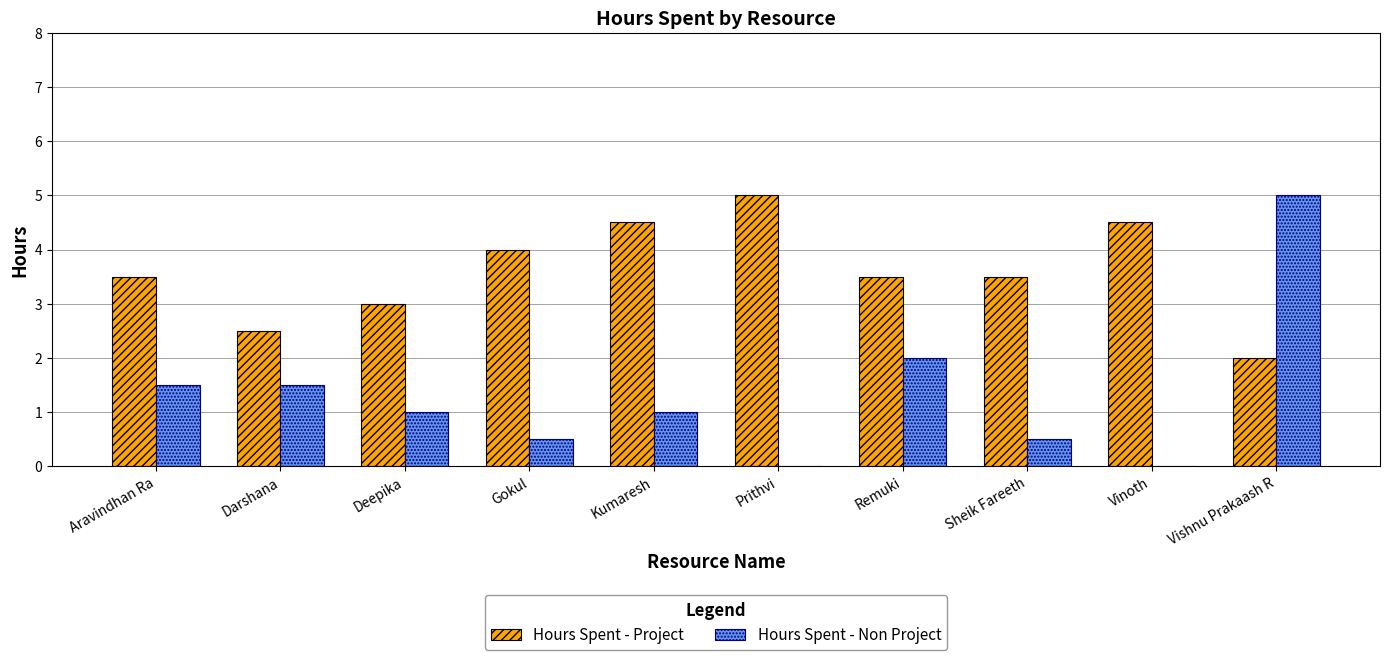

Reading right to left, transcribe all the data shown in this chart.

Hours Spent - Project: Vishnu Prakaash R=2.0	Vinoth=4.5	Sheik Fareeth=3.5	Remuki=3.5	Prithvi=5.0	Kumaresh=4.5	Gokul=4.0	Deepika=3.0	Darshana=2.5	Aravindhan Ra=3.5
Hours Spent - Non Project: Vishnu Prakaash R=5.0	Vinoth=0.0	Sheik Fareeth=0.5	Remuki=2.0	Prithvi=0.0	Kumaresh=1.0	Gokul=0.5	Deepika=1.0	Darshana=1.5	Aravindhan Ra=1.5